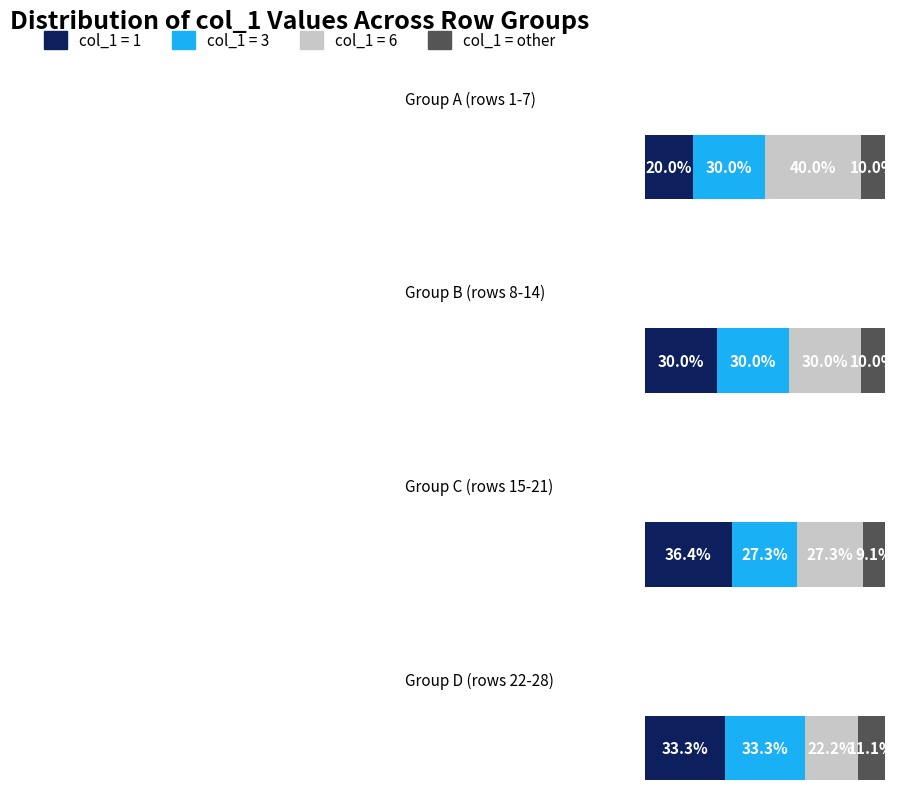

How many data points in col_1=other are less than 2?

2